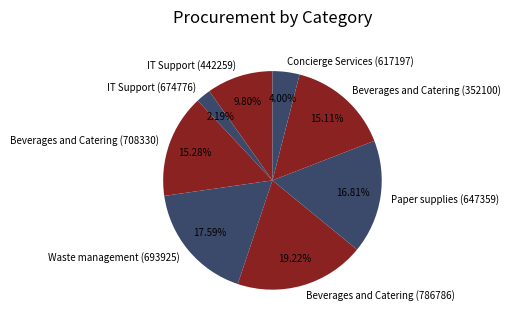

What percentage is the Beverages and Catering (786786) slice, to the nearest percent?

19%